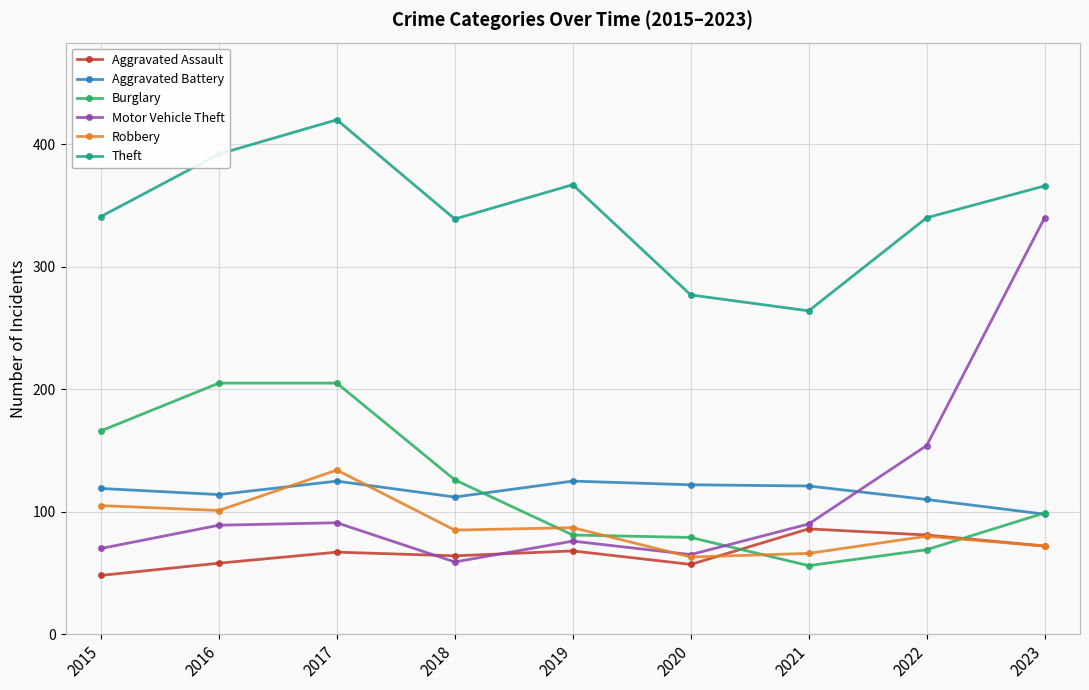

What is the greatest value displayed?

420